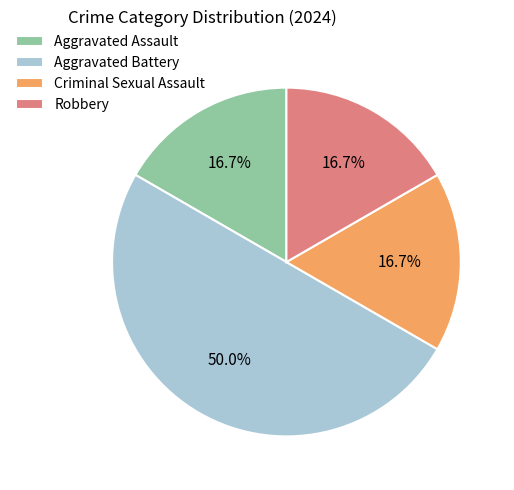

How much of the chart is everything except Criminal Sexual Assault?

83.3%